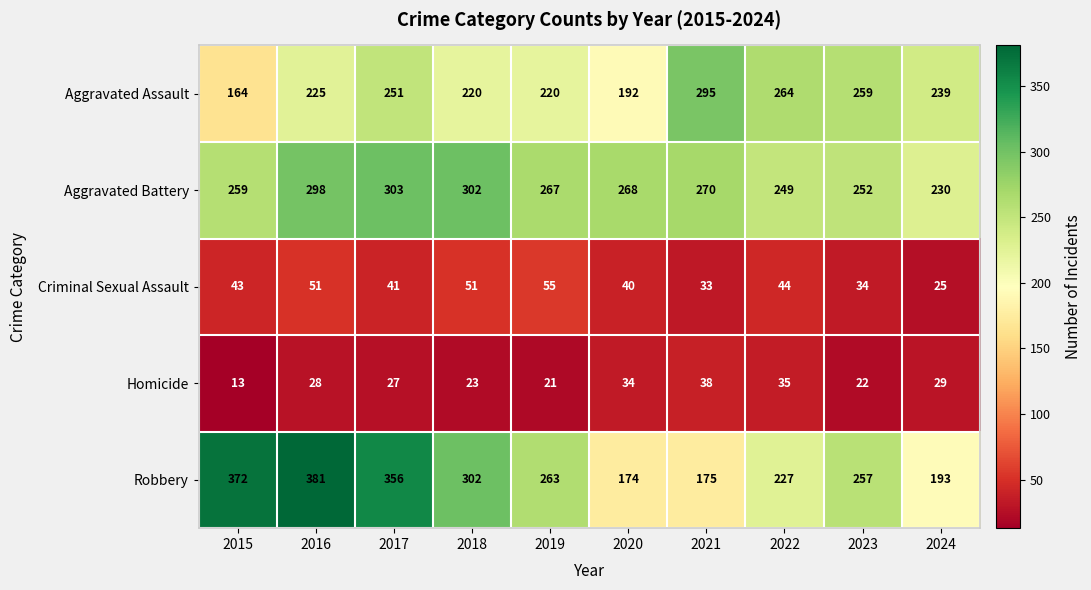

What is the total value across all series at 2017?

978